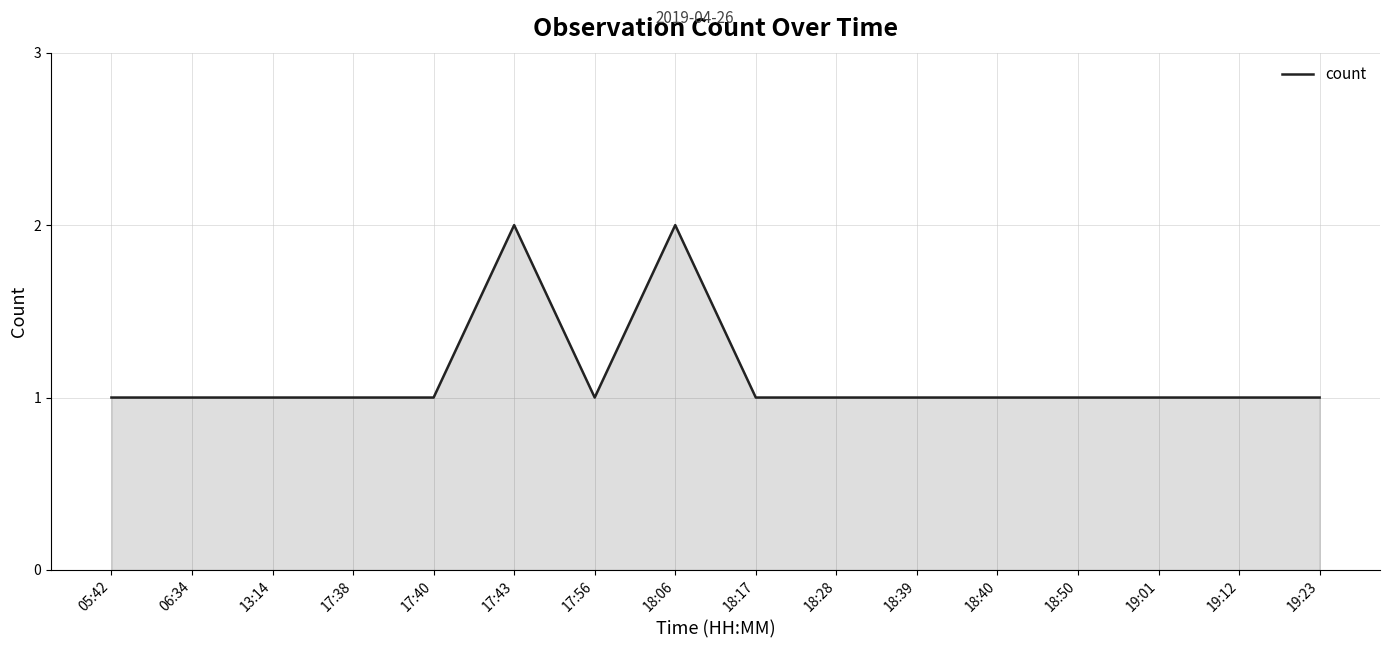

Approximately how many times larger is the value at 18:17 compared to 18:39?

1.0